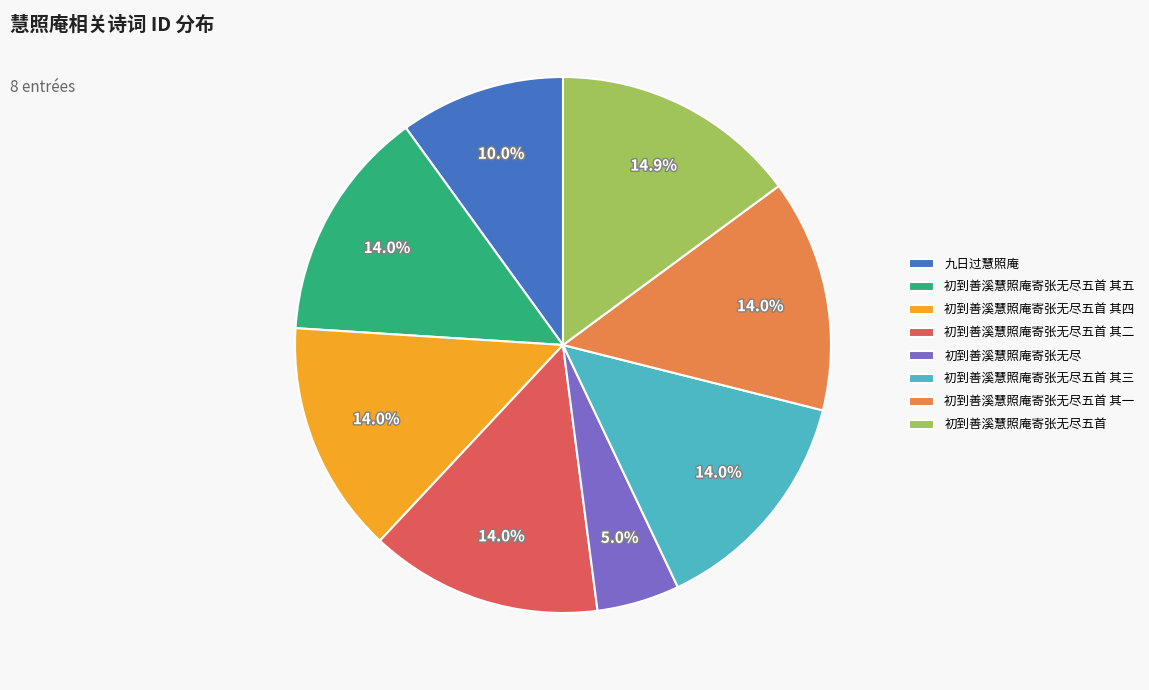

Approximately how many times larger is the value at 初到善溪慧照庵寄张无尽五首 其三 compared to 初到善溪慧照庵寄张无尽?

2.8